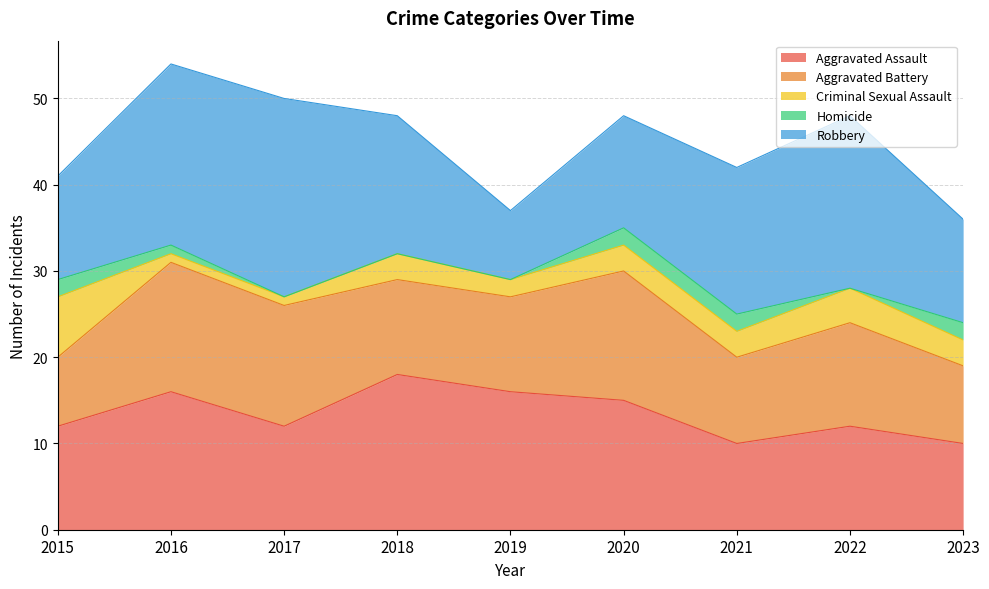

At which label is Robbery closest to 15?

2018